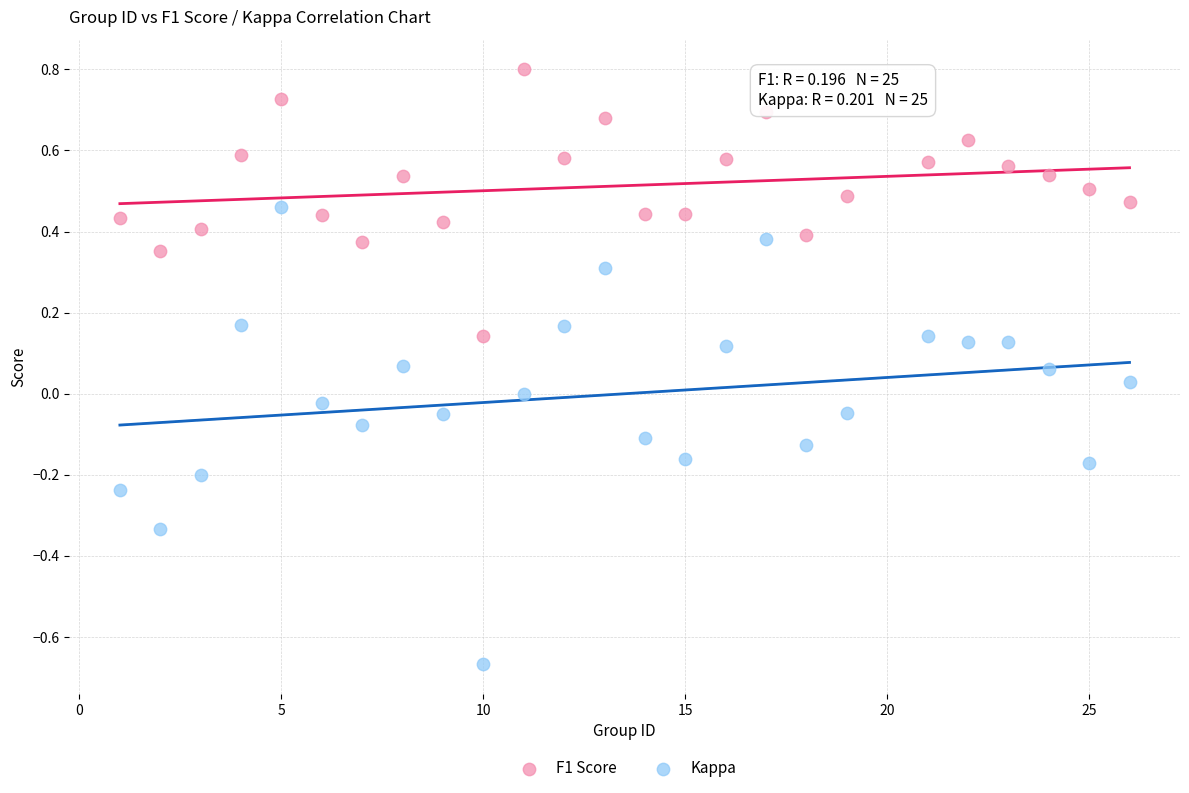

Which series reaches the minimum Y coordinate?

Kappa